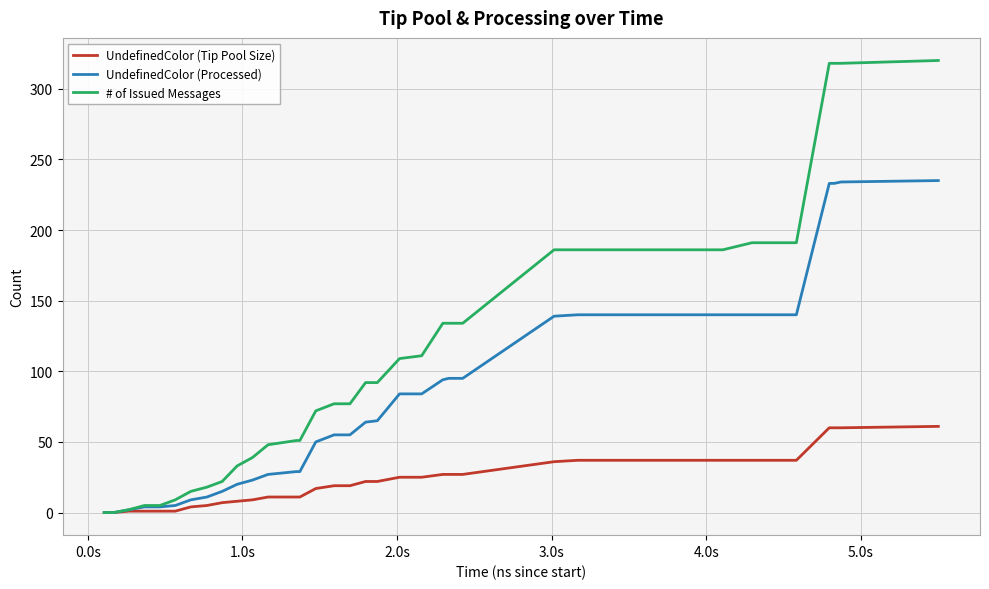

Which series has the largest total across all categories?

# of Issued Messages